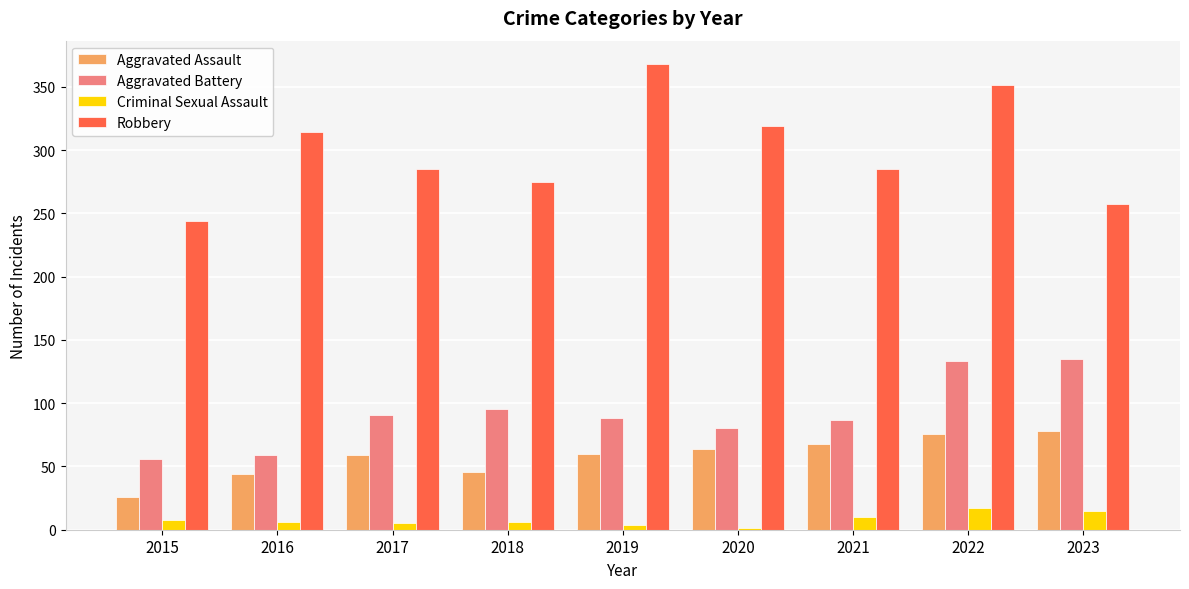

Are the bars grouped side by side (vs. stacked)?

Yes